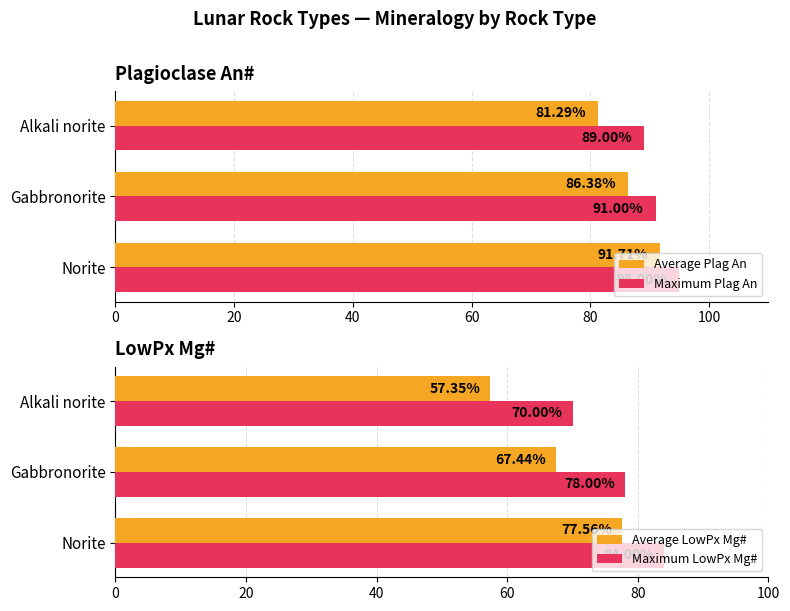

Does the chart contain stacked bars?

No